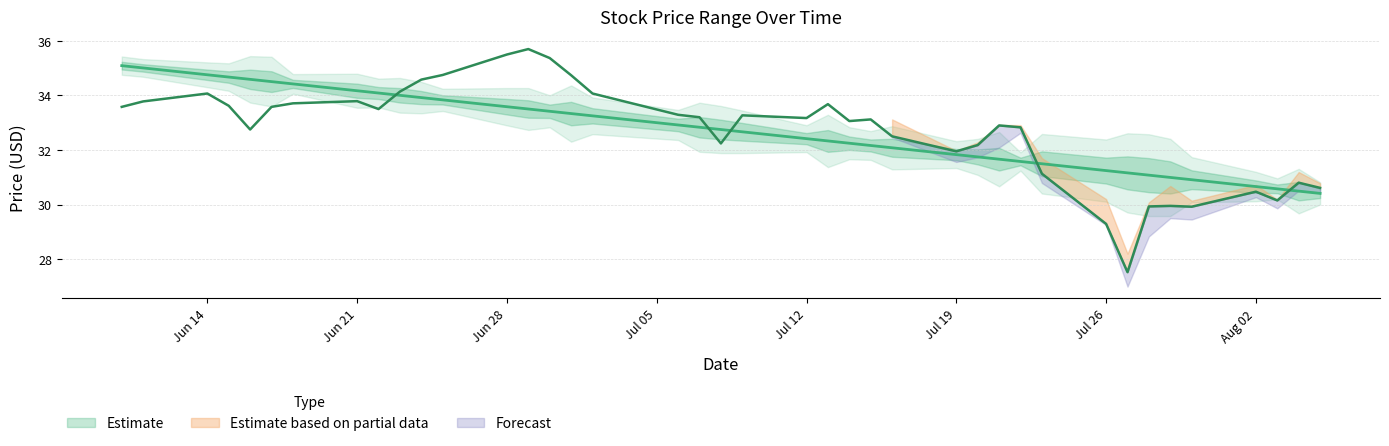

What is the total value across all series at 31?

88.7